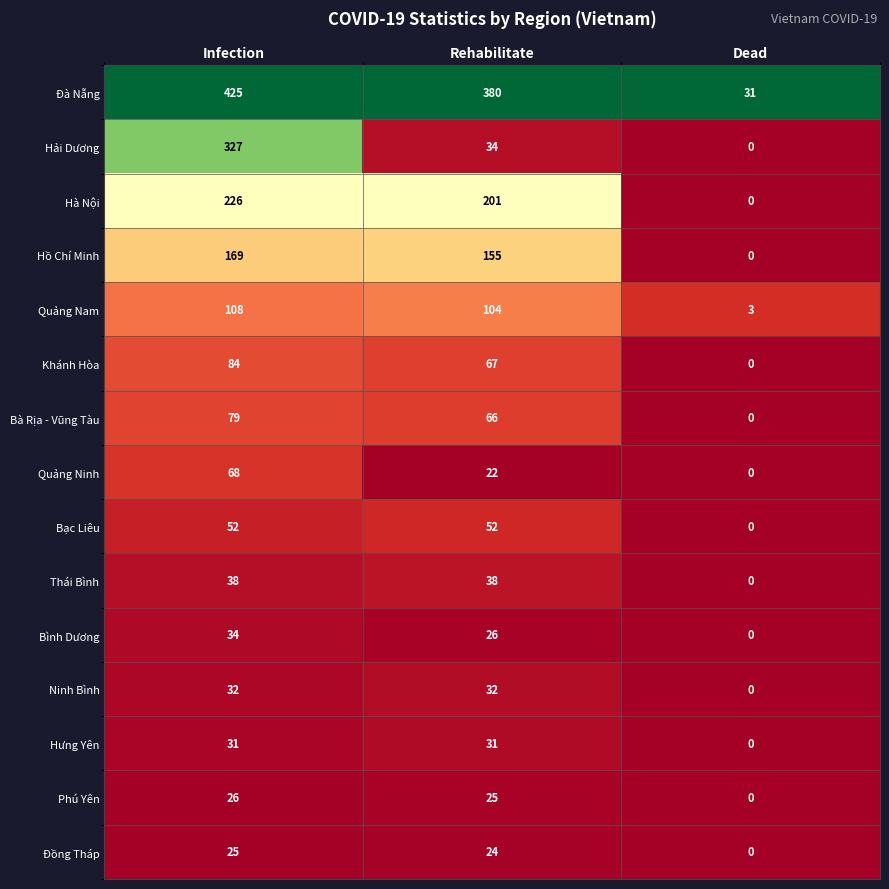

At how many categories does at least one series exceed 0?

3